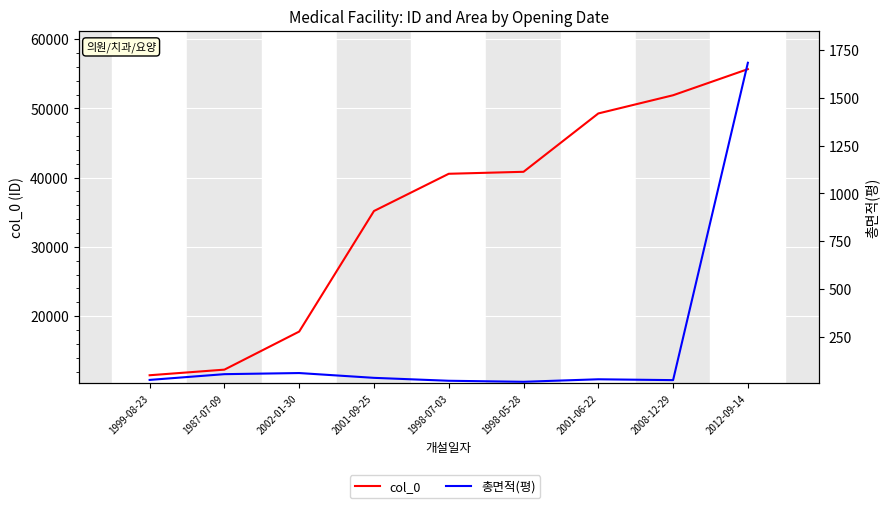

Reading right to left, extract all data points from this chart.

col_0: 55667.0	51897.0	49268.0	40843.0	40557.0	35180.0	17773.0	12275.0	11465.0
총면적(평): 1683.1	23.3	27.8	14.7	20.0	35.3	60.4	54.5	24.5